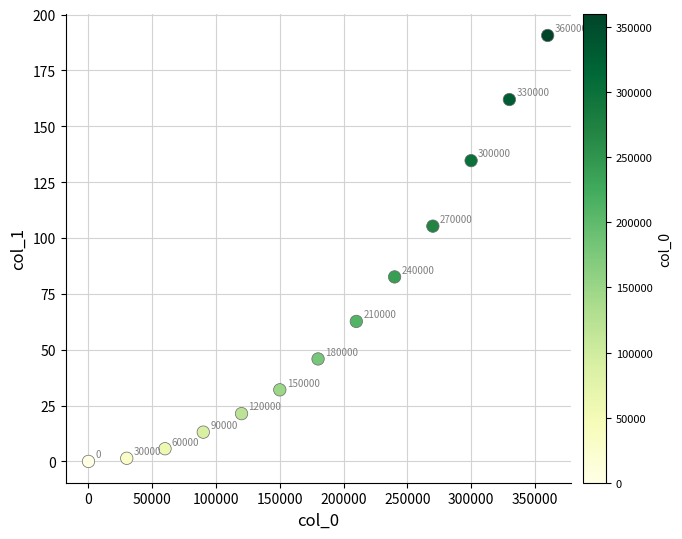

What Y value in the scatter plot is closest to 95?

105.3